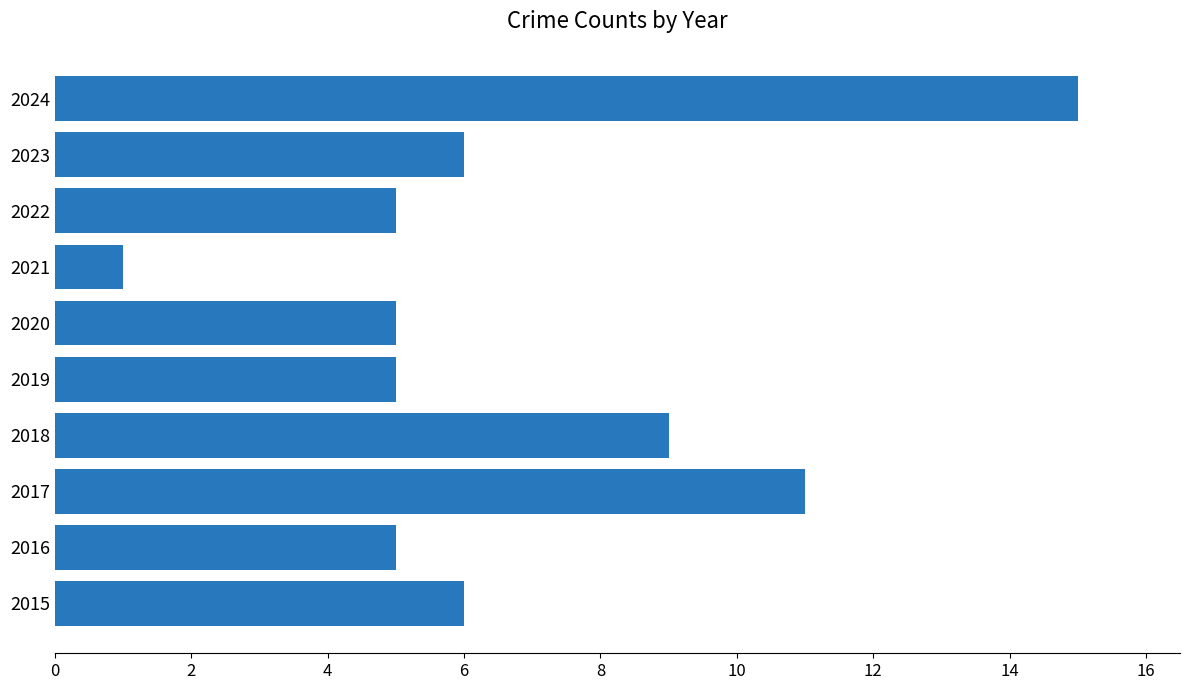

Read the value at 2017.

11